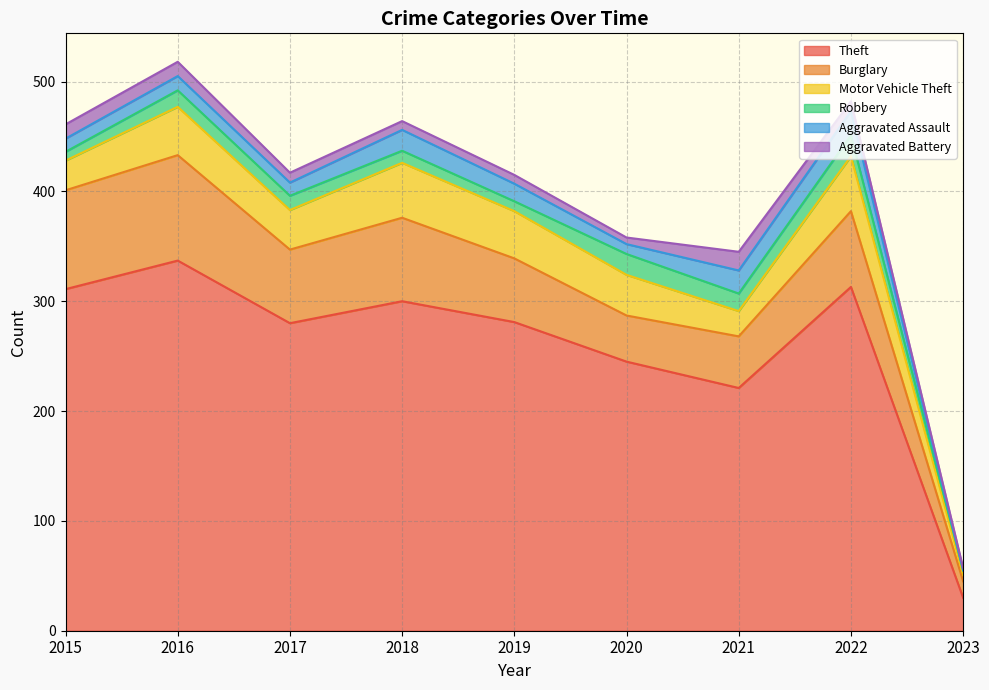

True or false: Theft and Aggravated Battery cross at least once.

False